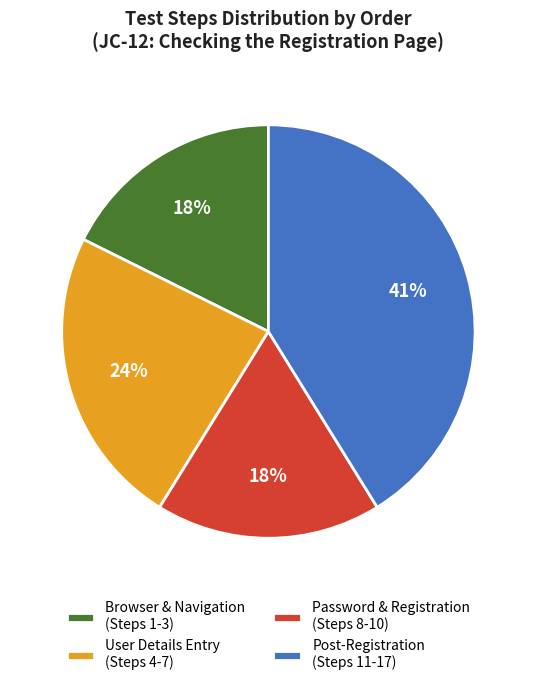

What percentage is the Password & Registration (Steps 8-10) slice, to the nearest percent?

18%